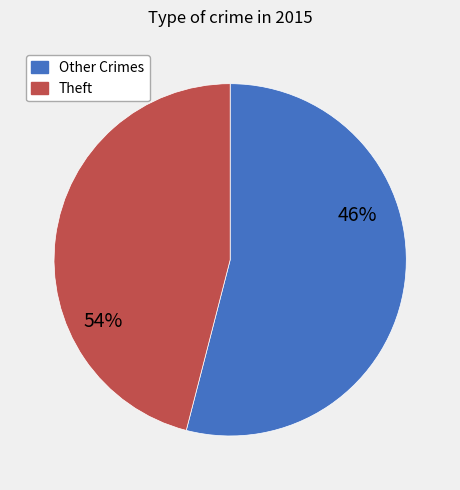

Is Criminal Sexual Assault the majority of the pie?

No